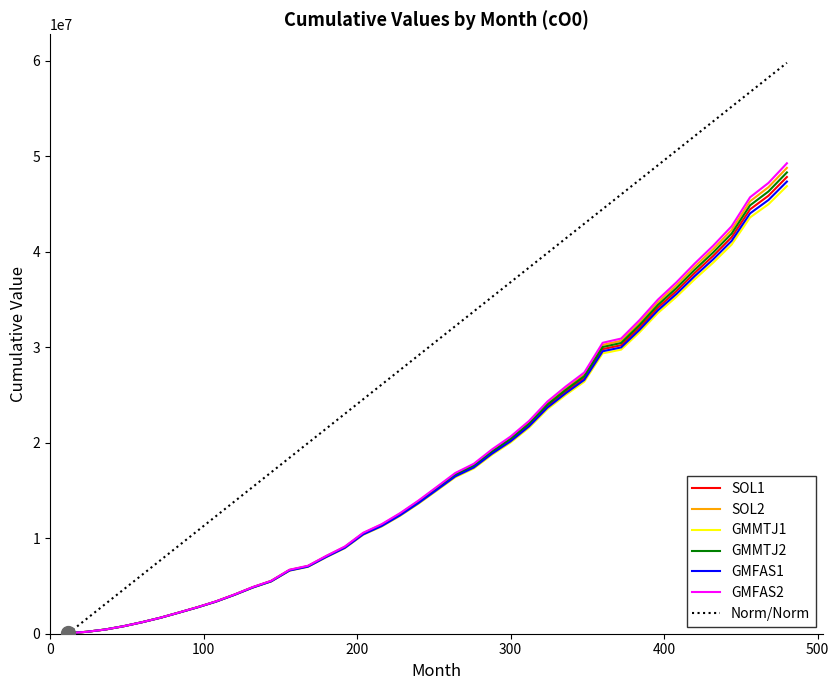

Which series has the largest total across all categories?

Norm/Norm